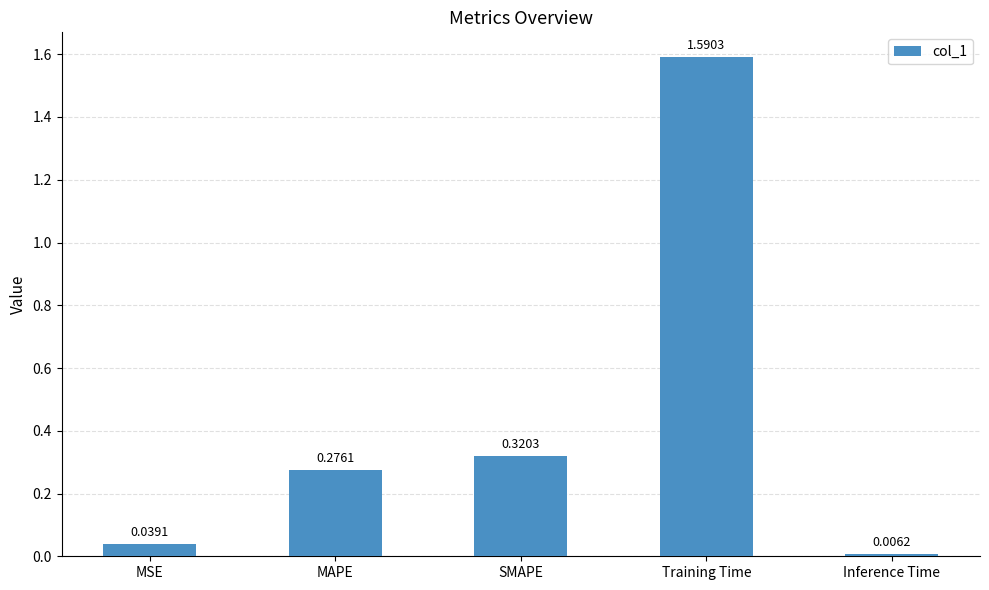

What is the label of the 3rd bar from the right?

SMAPE